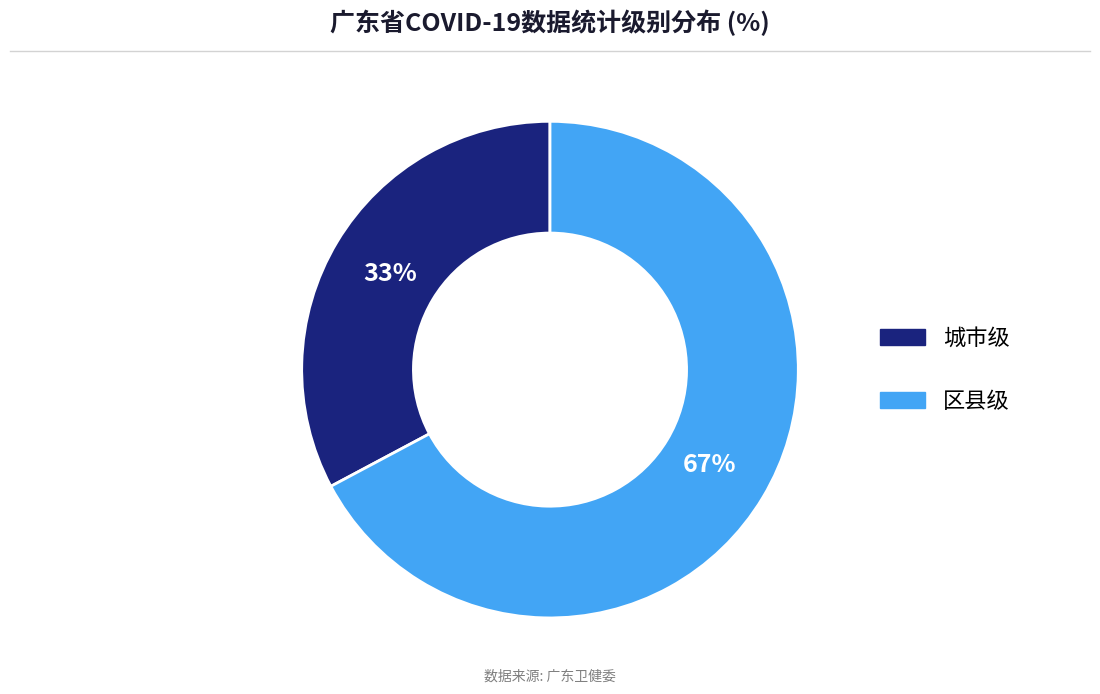

Combined, do 城市级 and 区县级 account for over 50%?

Yes